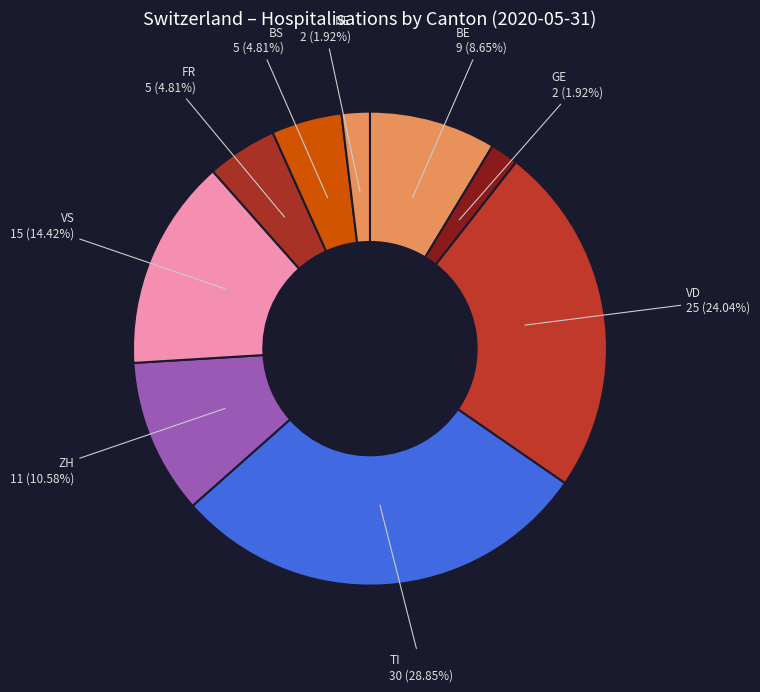

Count the number of slices in the pie.

9